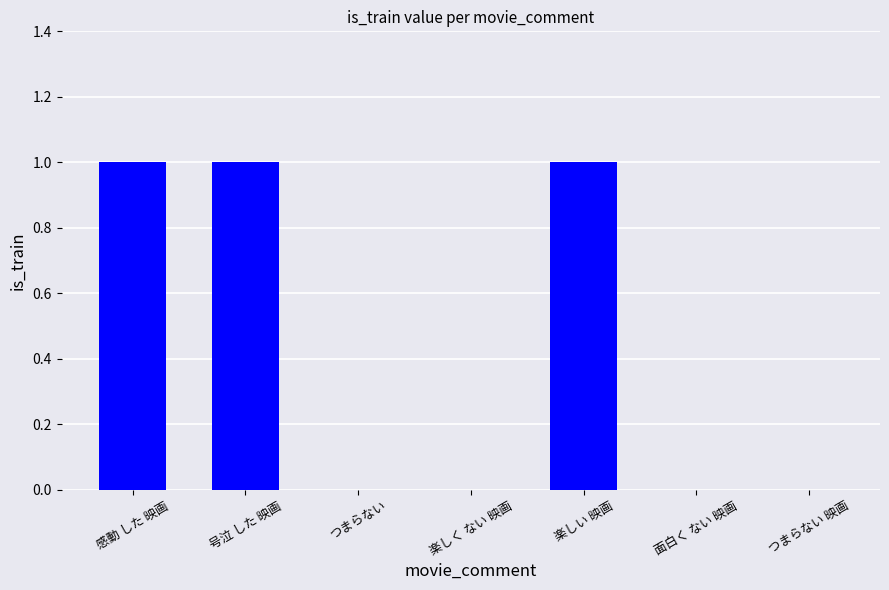

Reading left to right, transcribe all the data shown in this chart.

1	1	0	0	1	0	0